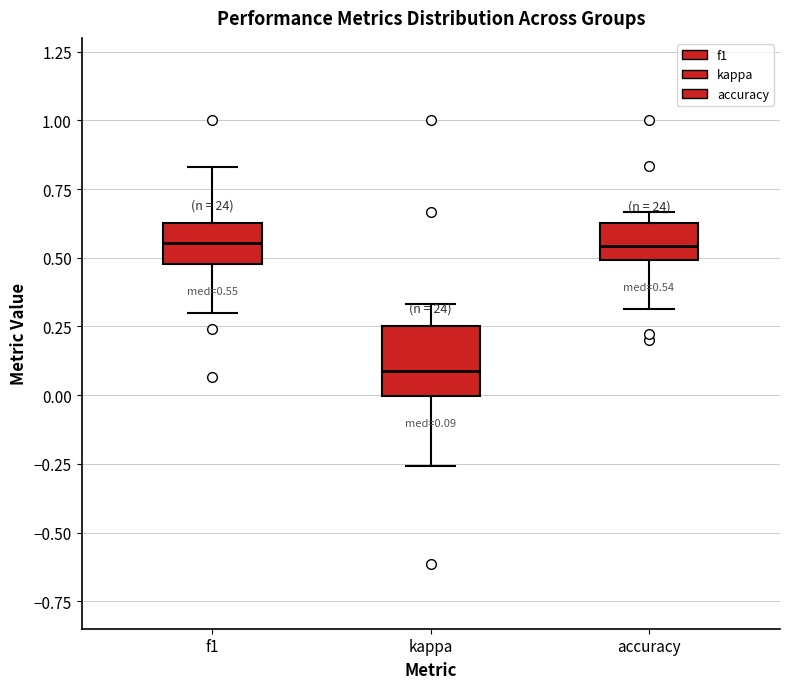

Which box has the lowest median line?

kappa